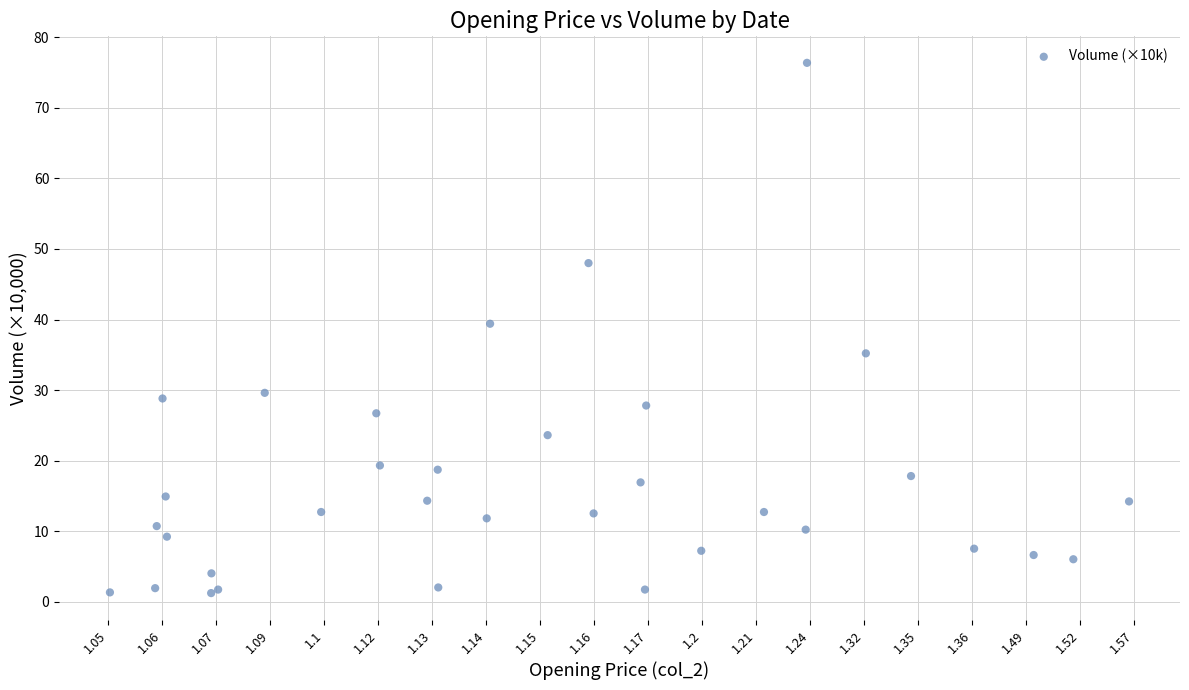

What Y value in the scatter plot is closest to 38?

39.4